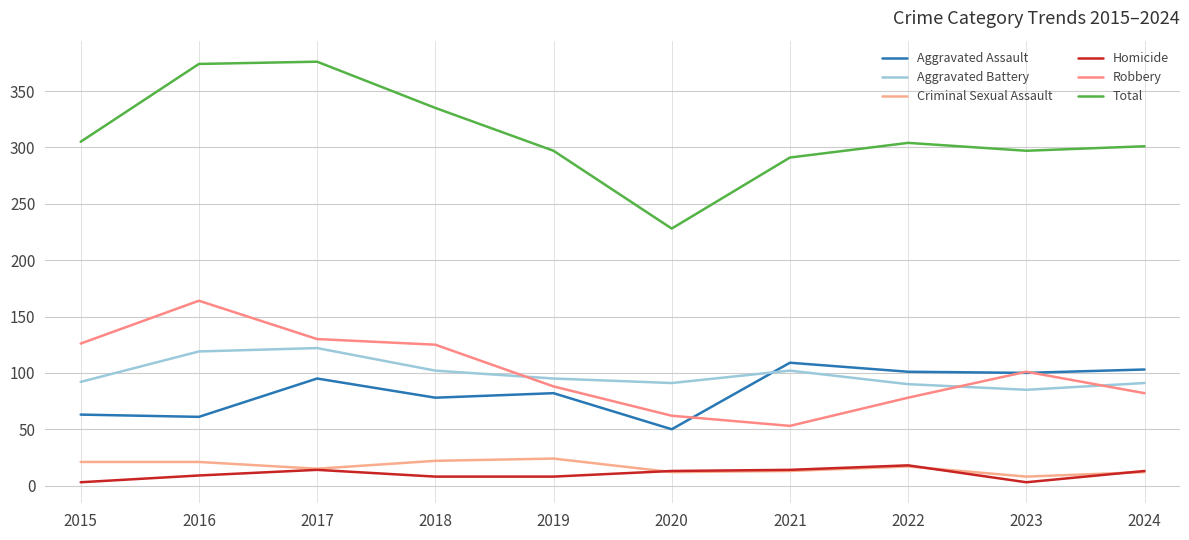

Which series has the largest range (max minus min)?

Total